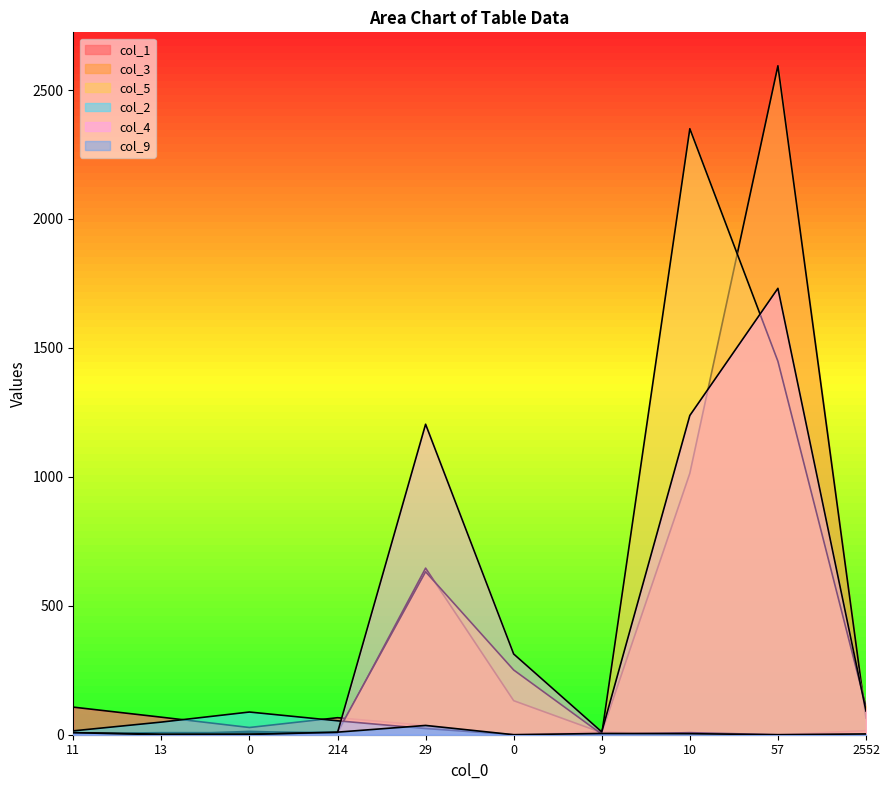

The col_4 series shows 1204 at 29. True or false?

True